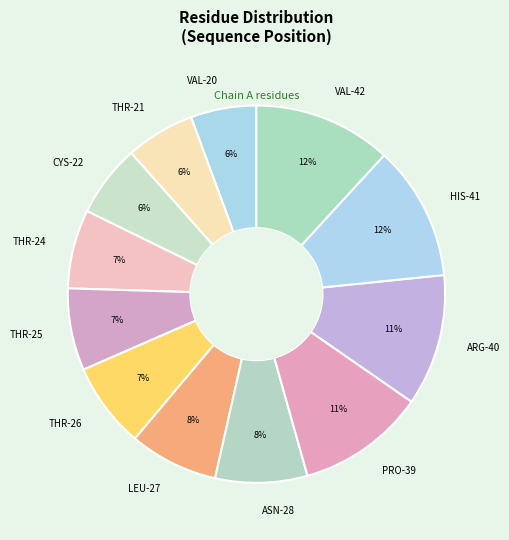

The PRO-39 slice represents 6% of the pie. True or false?

False